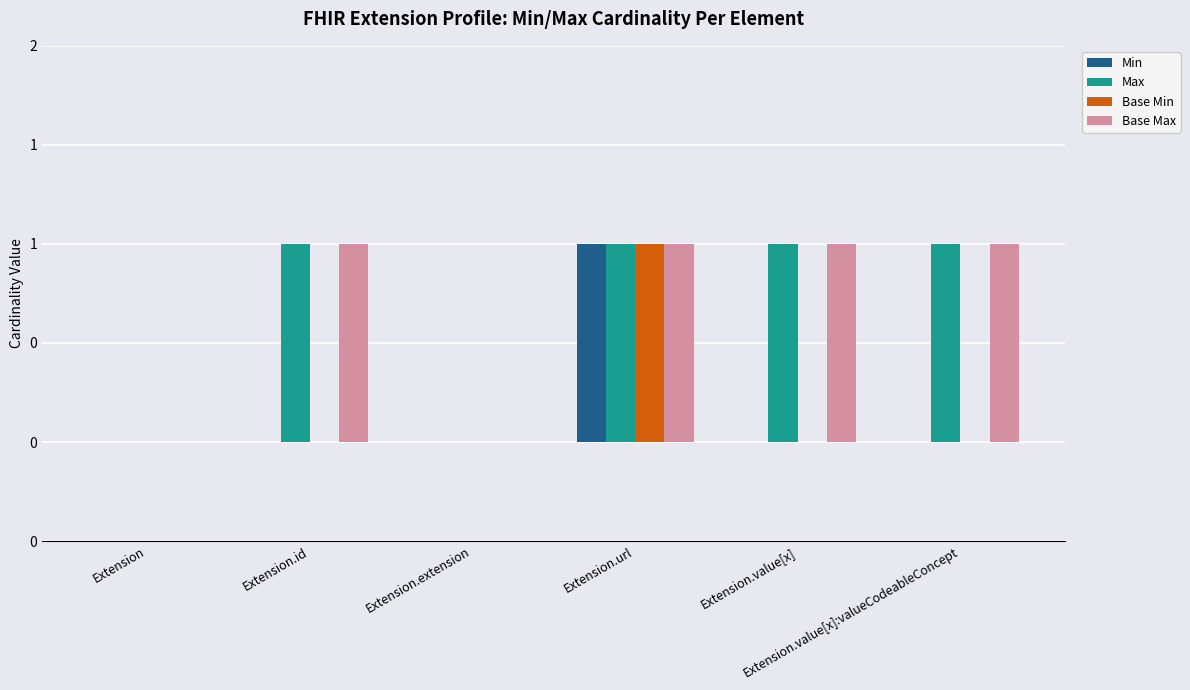

What are all the series names shown in the legend?

Min, Max, Base Min, Base Max